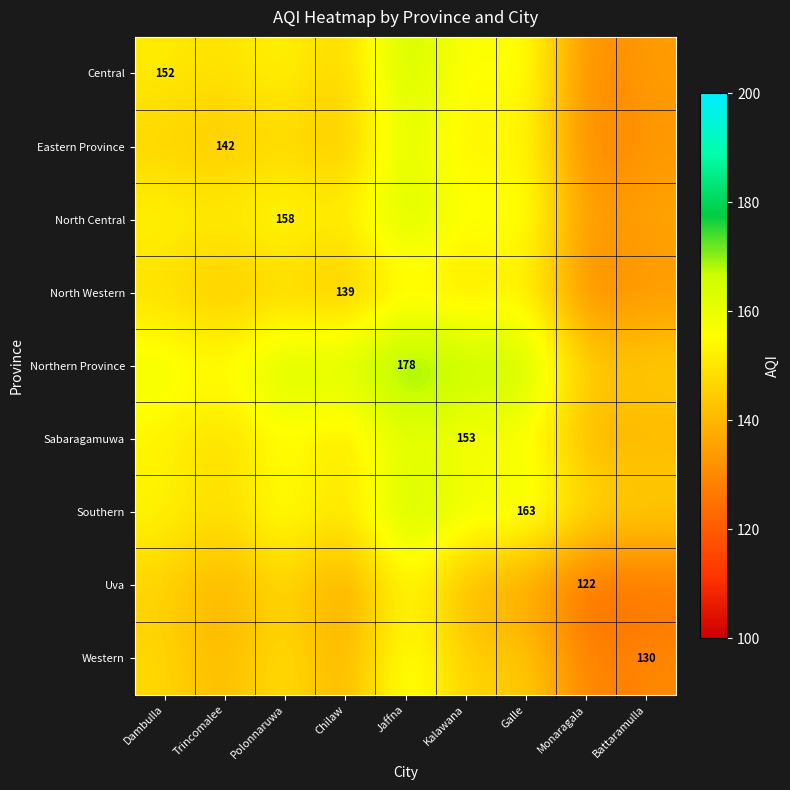

How many data points in Southern are less than 154?

4